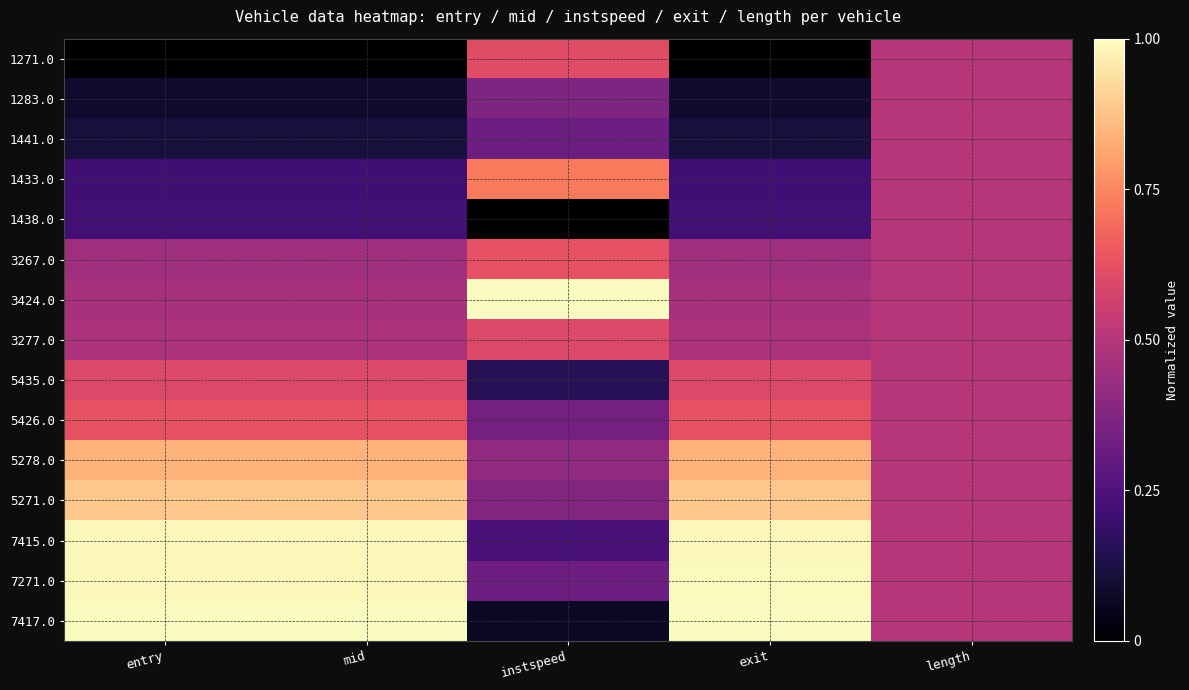

Which series has the largest range (max minus min)?

7417.0